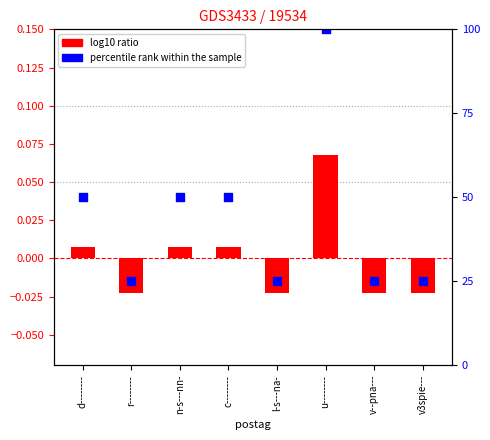

Is the value of percentile rank within the sample at v--pna--- greater than the value of log10 ratio at v--pna---?

Yes